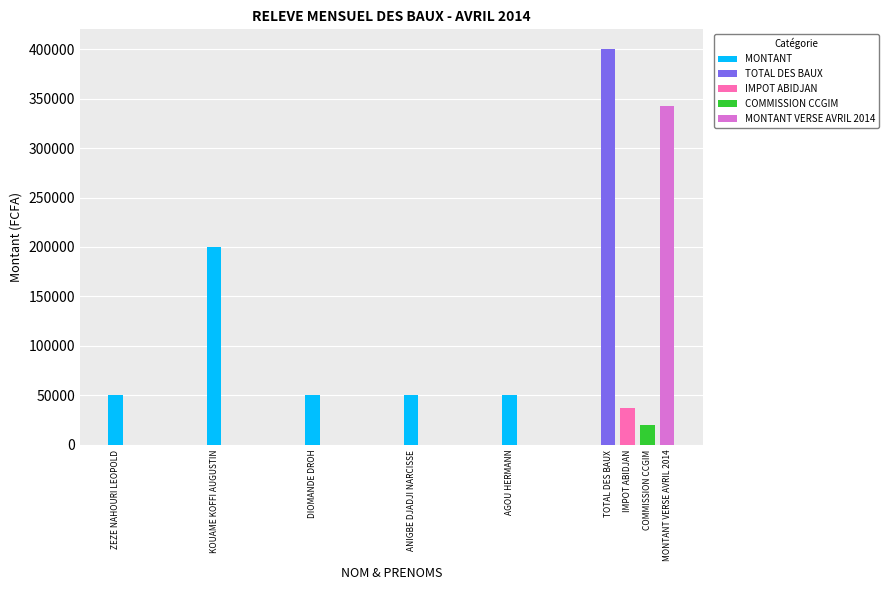

What is the label of the 1st bar from the left?

ZEZE NAHOURI LEOPOLD